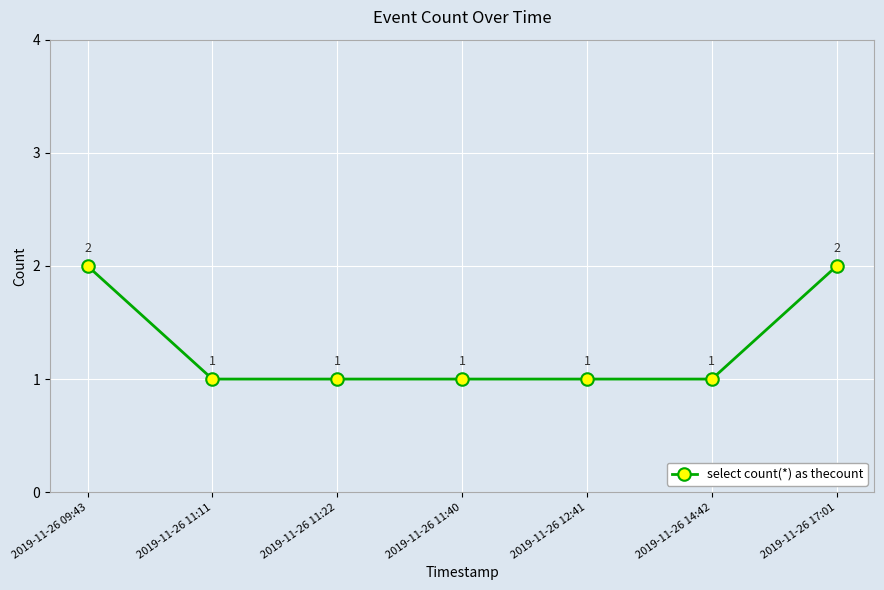

What is the difference between the maximum and minimum values?

1